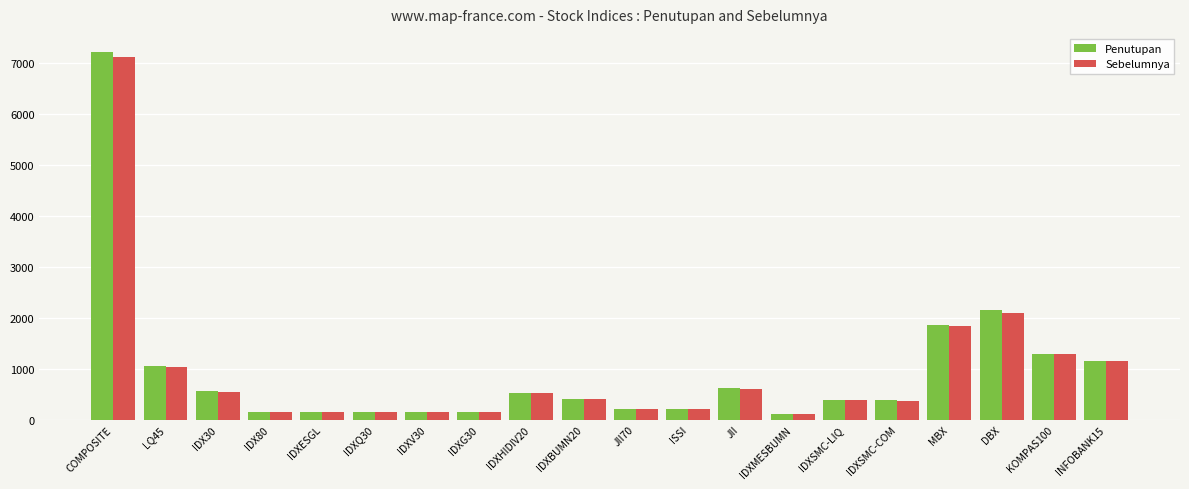

What is the maximum value shown in the chart?

7210.8